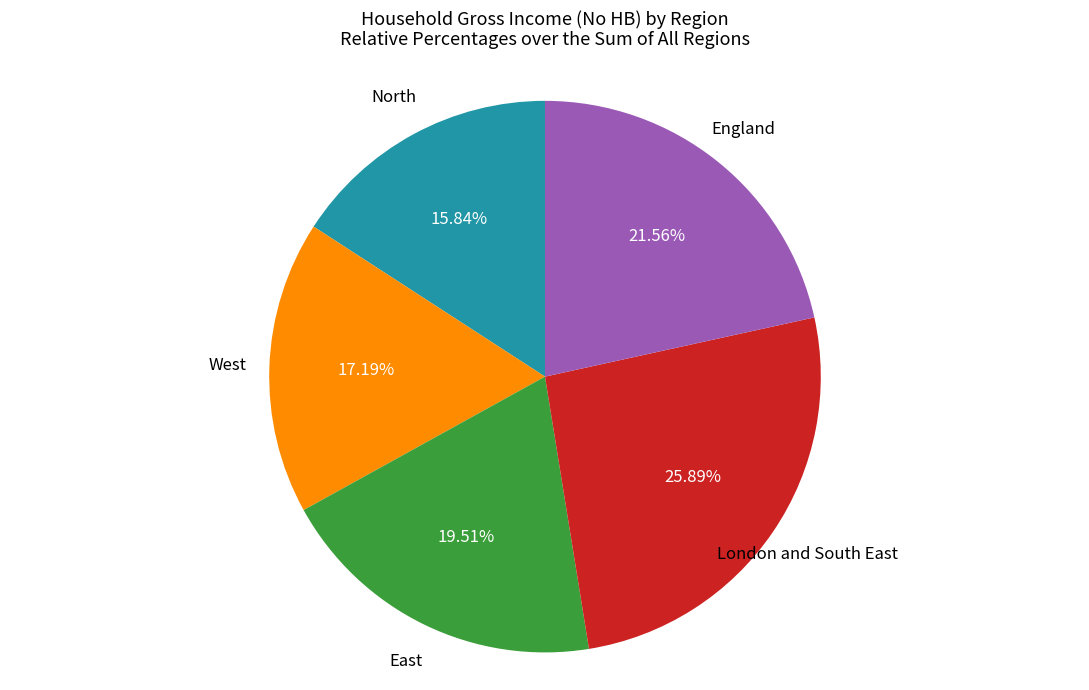

Does any single category account for the majority?

No